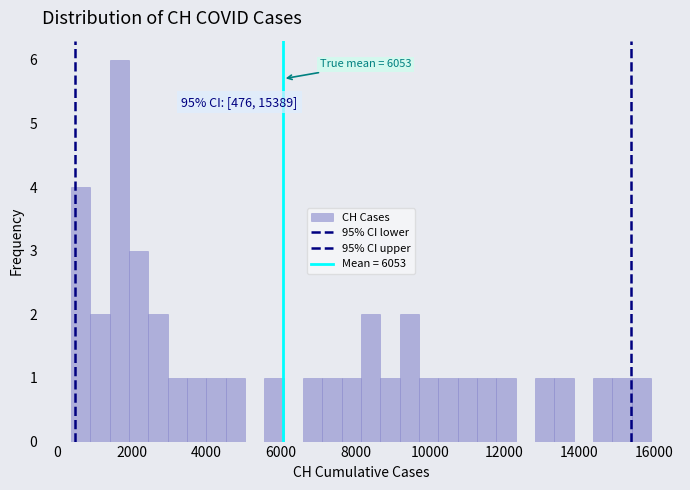

Around what value on the x-axis is the tallest bar? Give the approximate position of its centre, as read against the axis.

1600